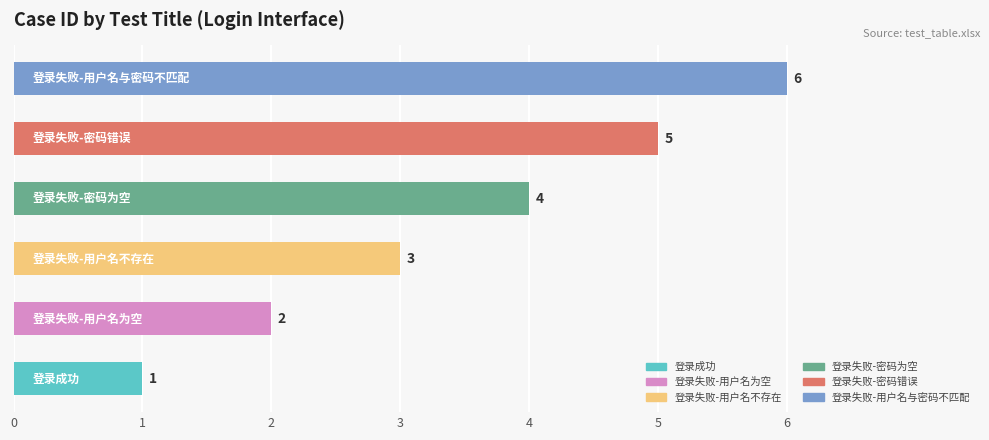

How many values are between 2 and 5?

4